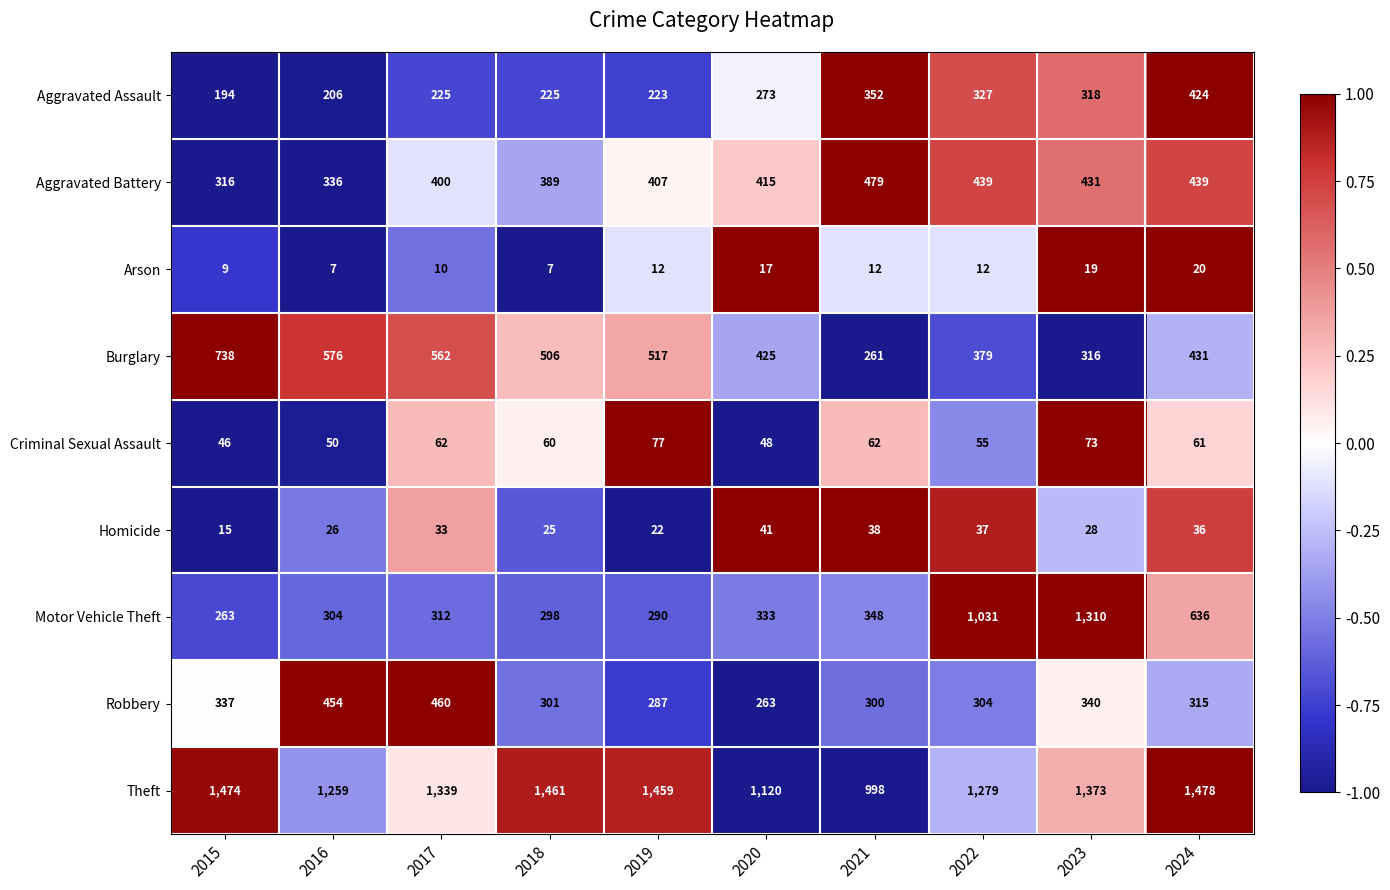

At 2018, list the series in order from smallest to largest.

Arson, Homicide, Criminal Sexual Assault, Aggravated Assault, Motor Vehicle Theft, Robbery, Aggravated Battery, Burglary, Theft